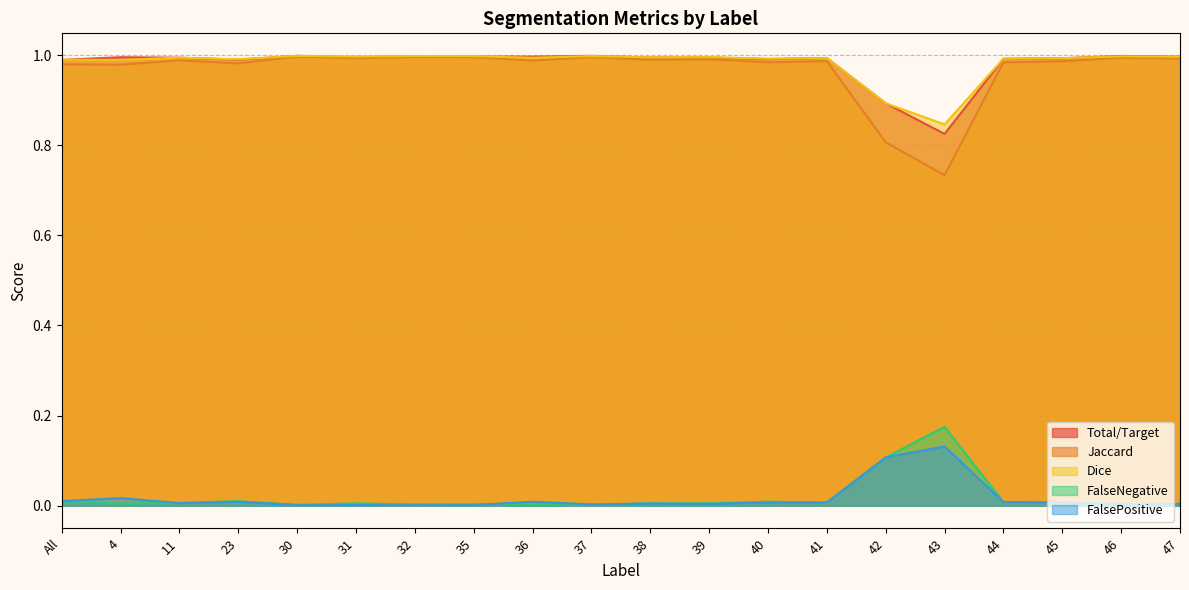

How many interior local valleys does the Jaccard series have?

7